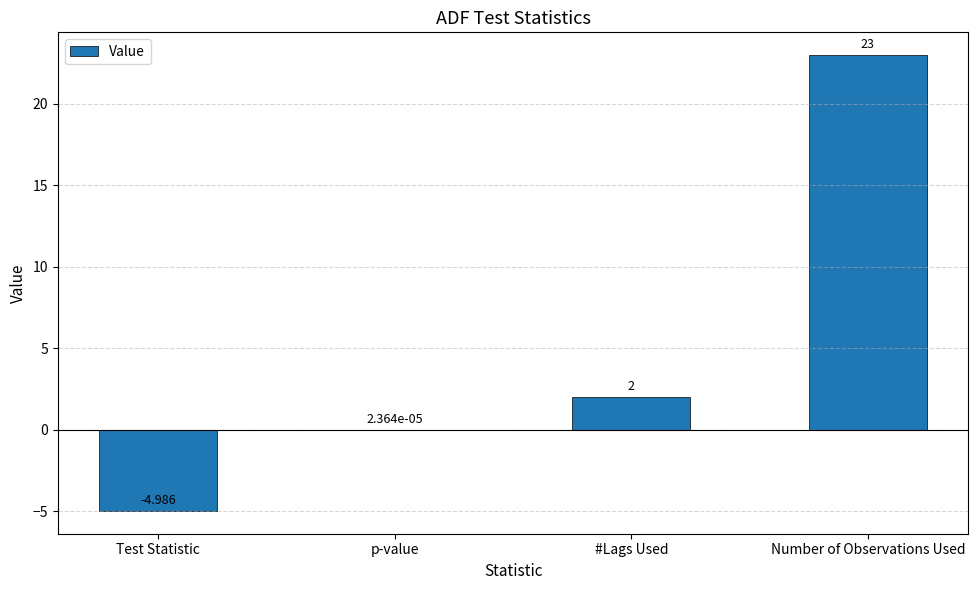

At which label is the value closest to 9?

#Lags Used